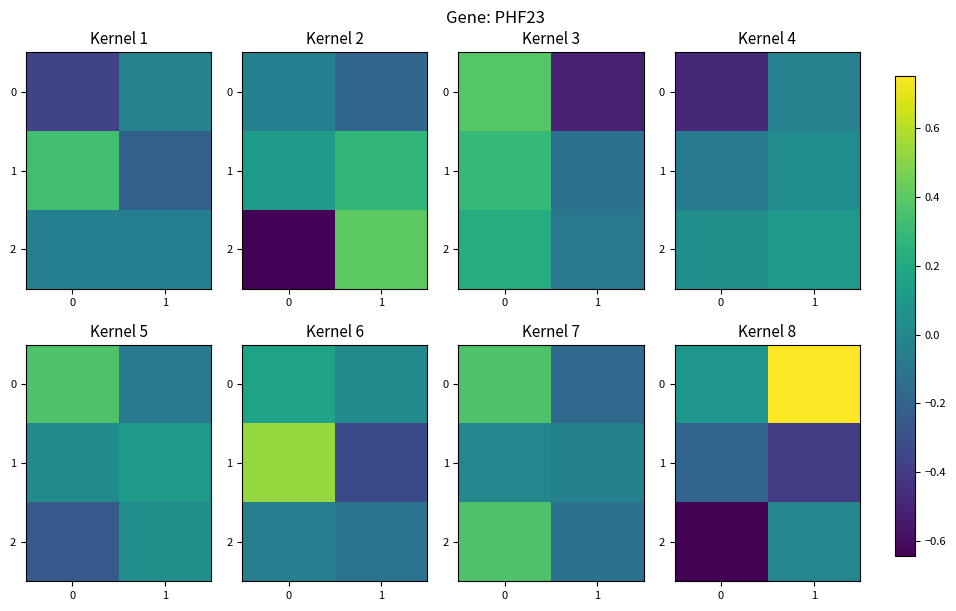

What is the difference between the maximum and minimum values in the 0 series?

0.7